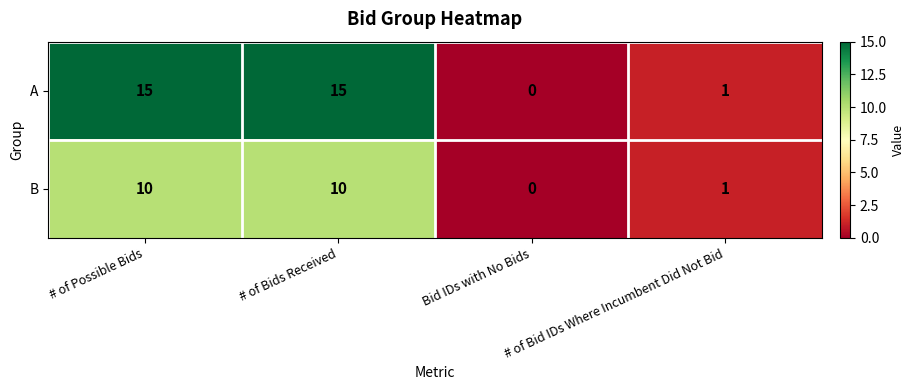

How many series are shown in this chart?

2